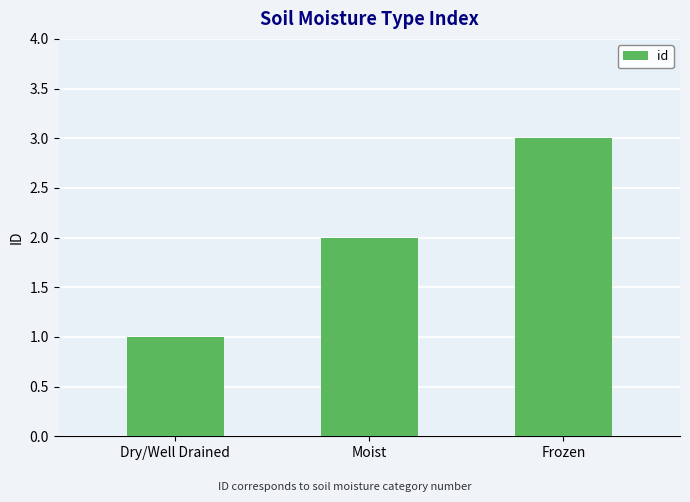

Which label corresponds to the smallest value in the chart?

Dry/Well Drained